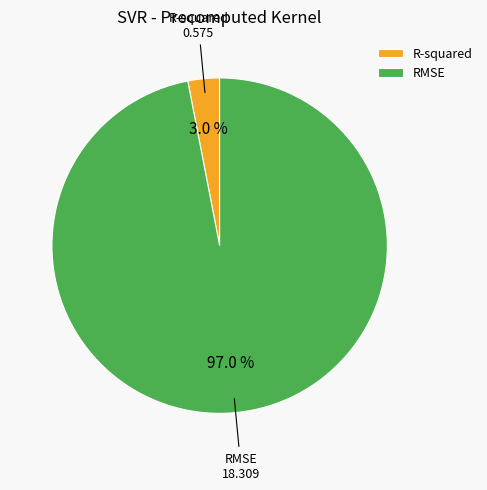

How much of the chart is everything except RMSE?

3.0%